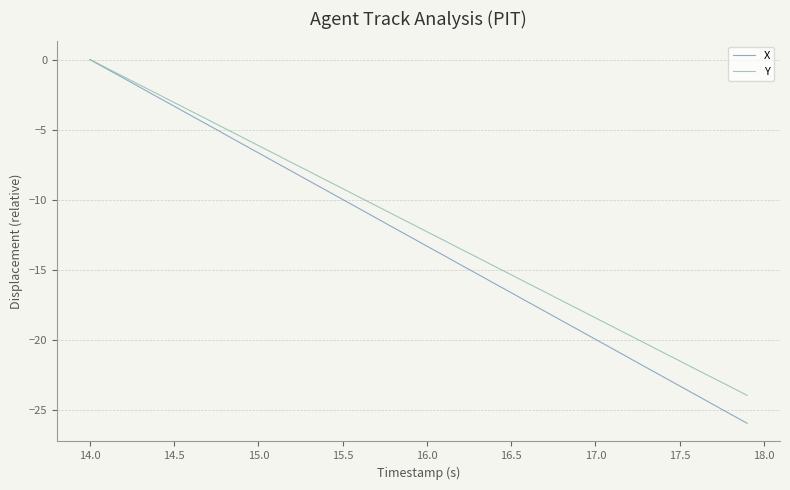

Which series has the largest range (max minus min)?

X